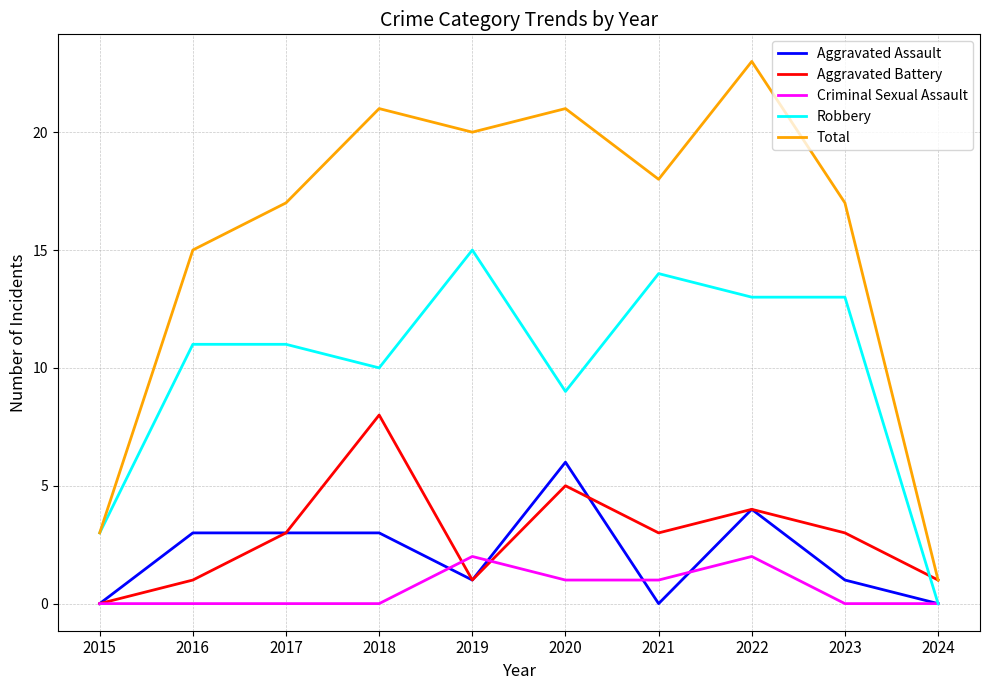

Where is Total nearest to the value 12?

2016